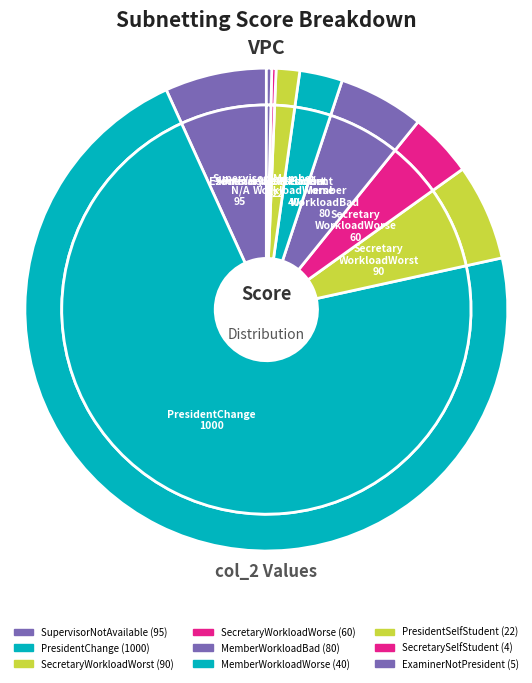

Is it true that SupervisorNotAvailable is 7% of the pie?

True